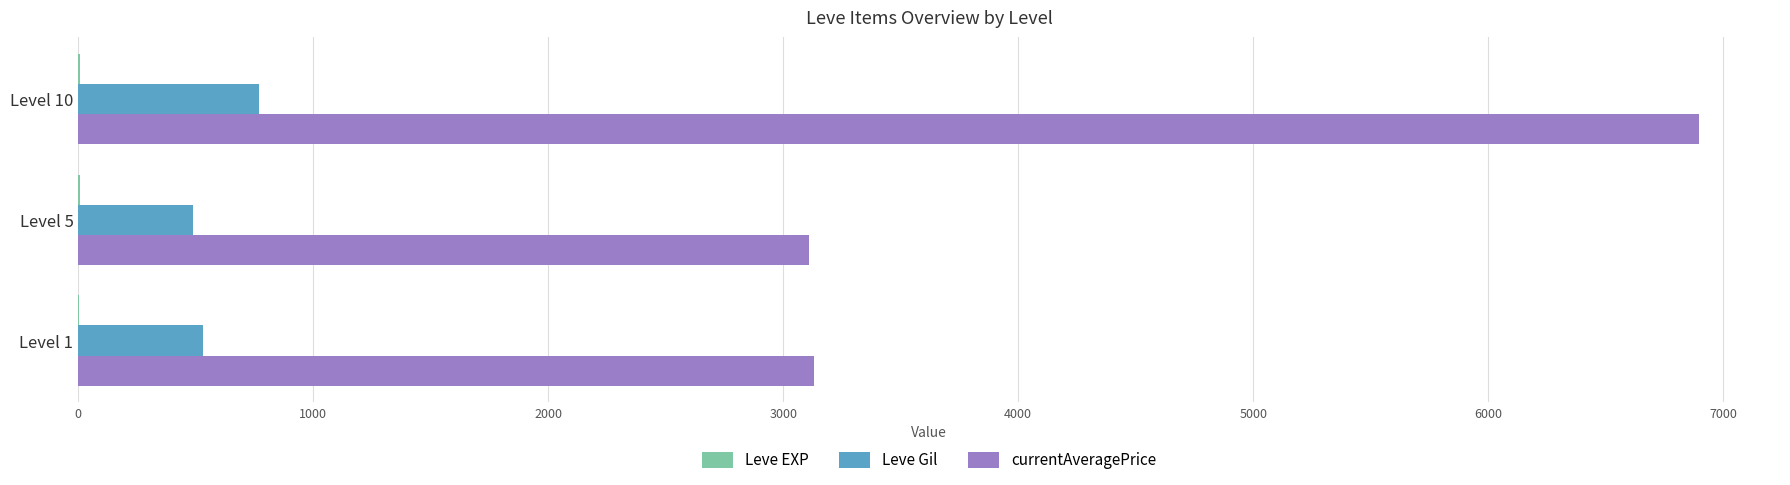

Which series has the largest total across all categories?

currentAveragePrice